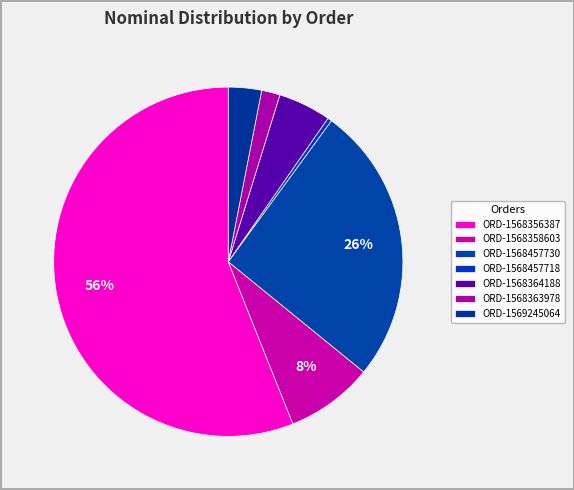

To the nearest percent, what is the difference between the ORD-1568457718 and ORD-1568457730 slice percentages?

25%